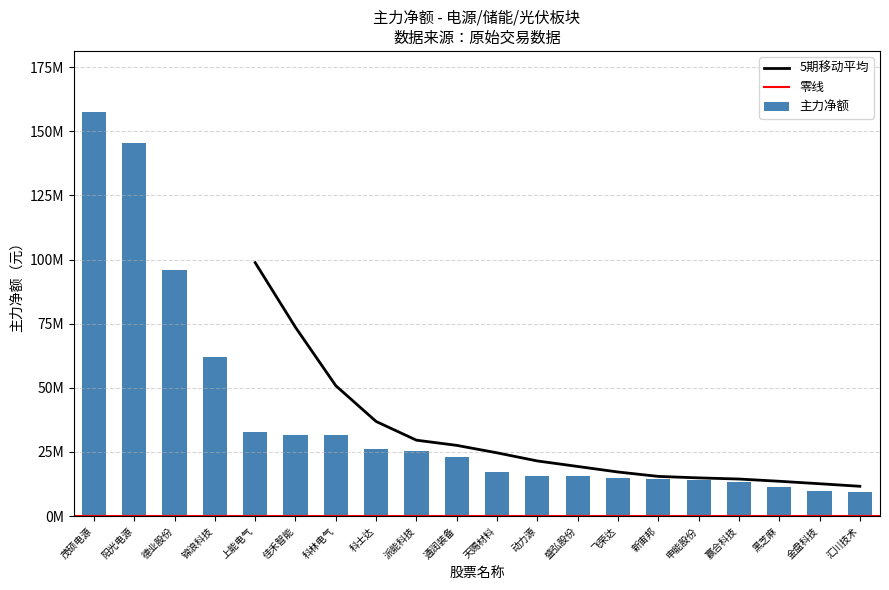

Count the number of values greater than 22861802.

9